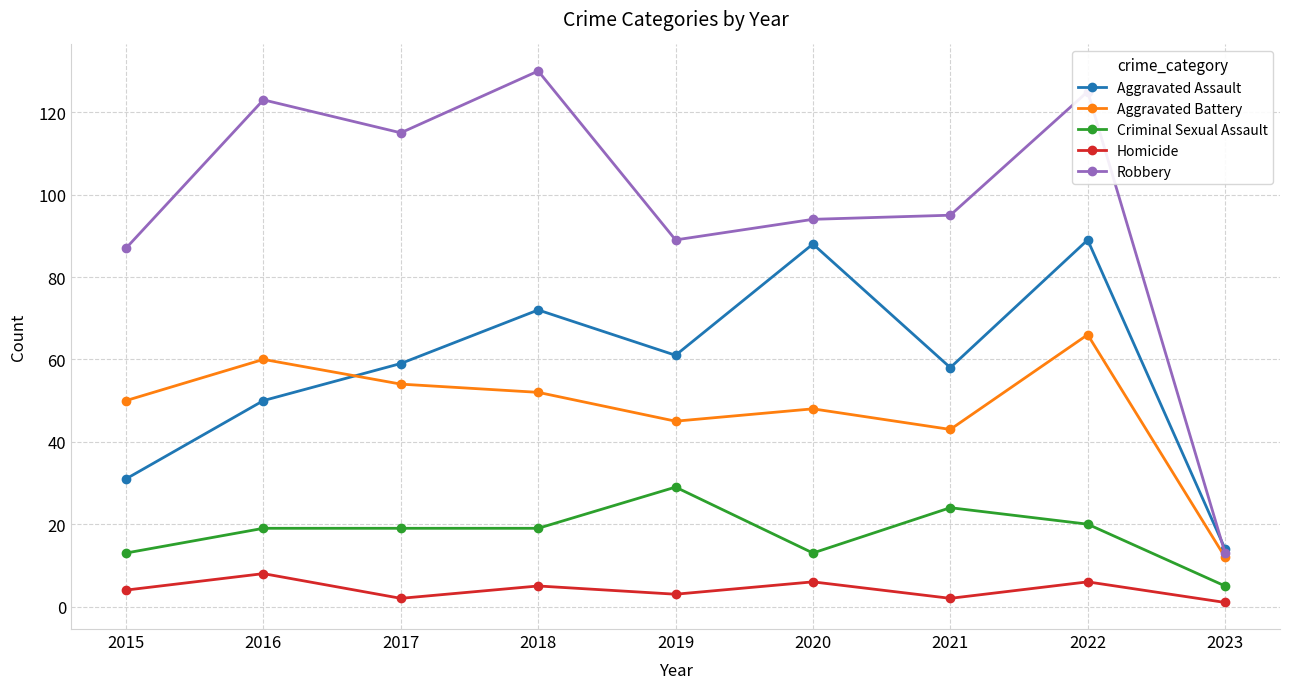

What is the average value of the Aggravated Assault series?

58